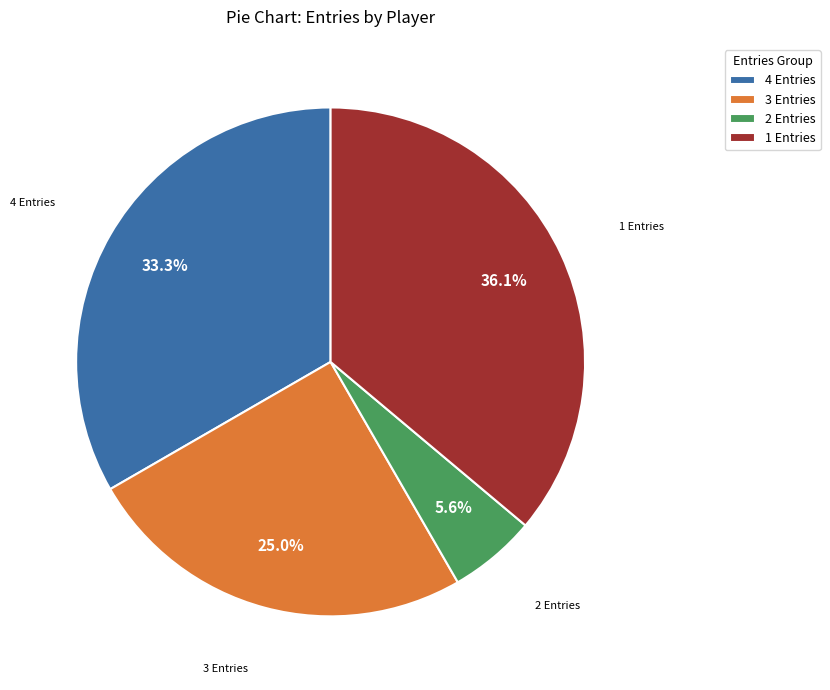

Approximately how many times larger is the value at 1 Entries compared to 3 Entries?

1.4